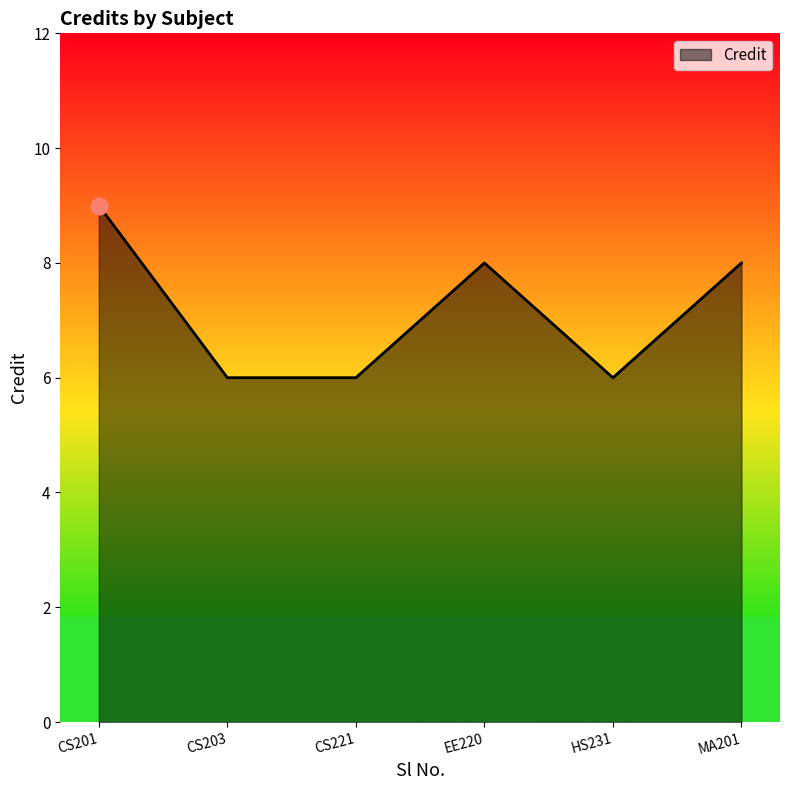

Reading left to right, extract all data points from this chart.

CS201=9	CS203=6	CS221=6	EE220=8	HS231=6	MA201=8